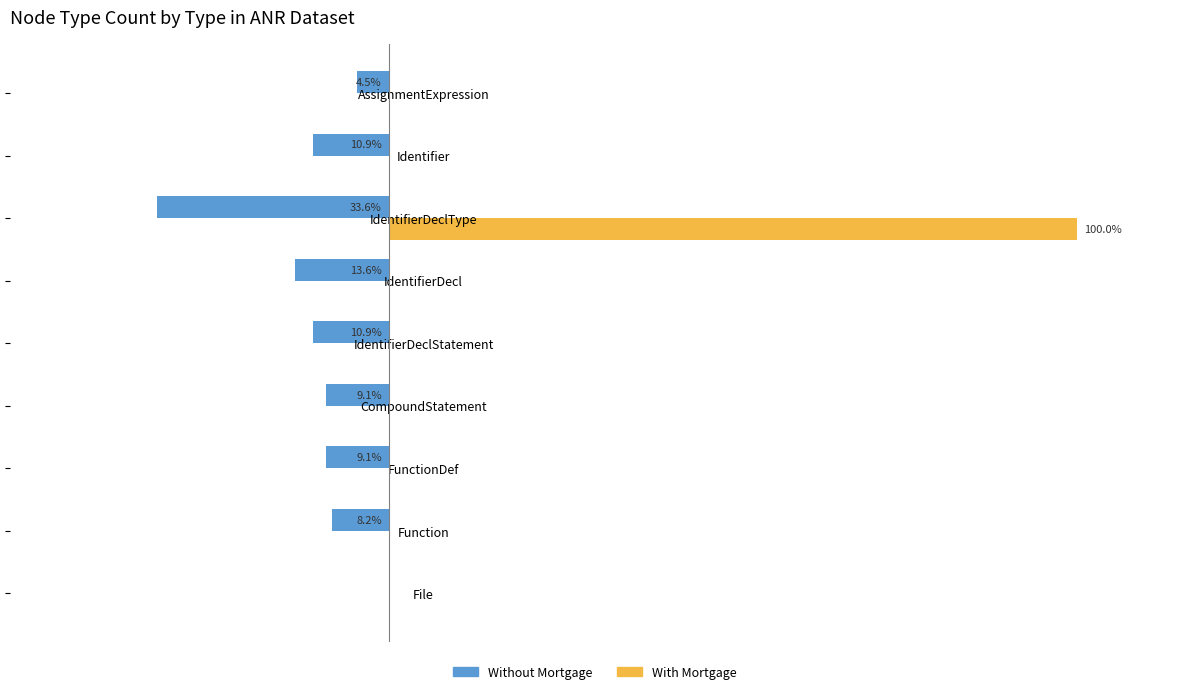

Reading left to right, what are all the values shown in this chart?

Without Mortgage: 0.0	-8.2	-9.1	-9.1	-10.9	-13.6	-33.6	-10.9	-4.5
With Mortgage: 0.0	0.0	0.0	0.0	0.0	0.0	100.0	0.0	0.0